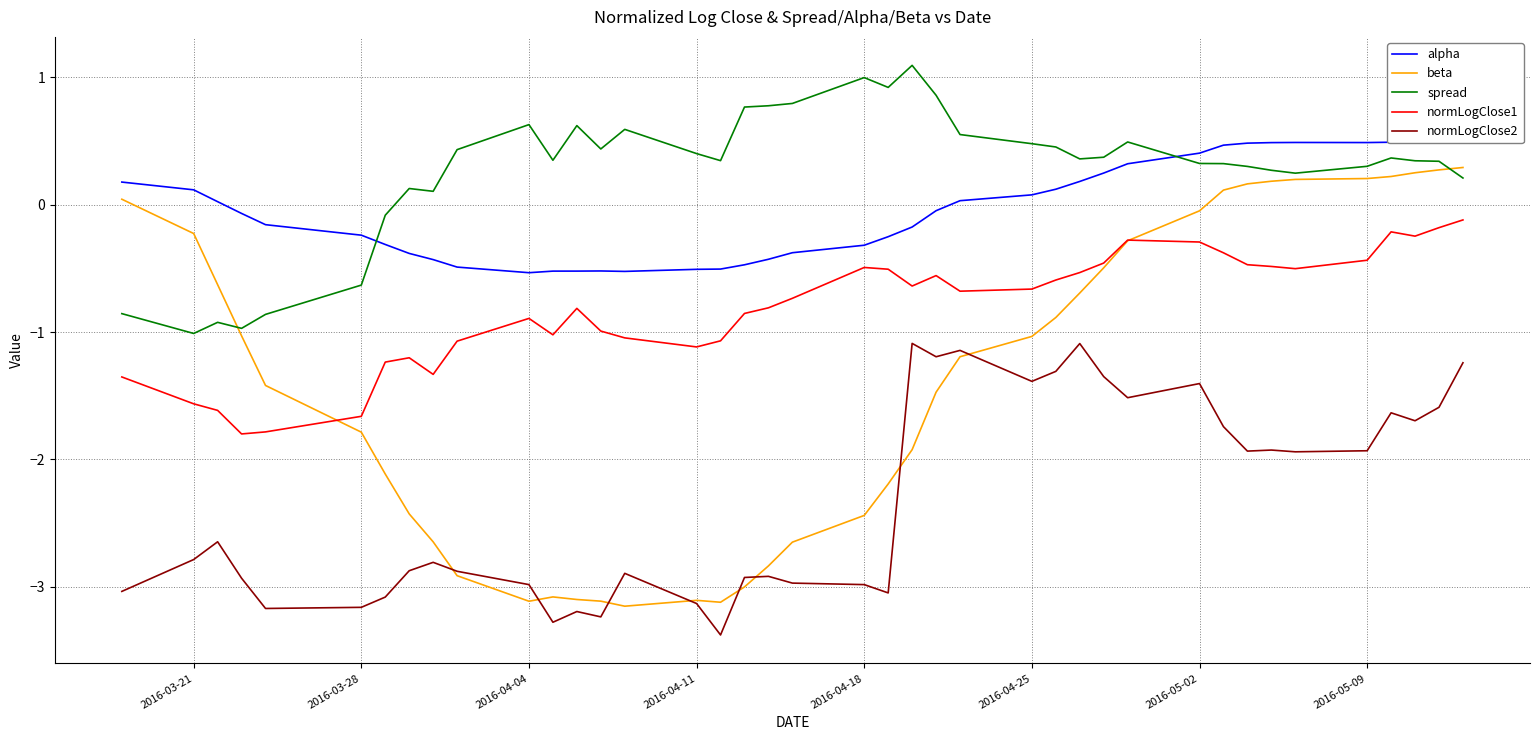

What is the value of the normLogClose1 point at the 3rd from the left?

-1.6